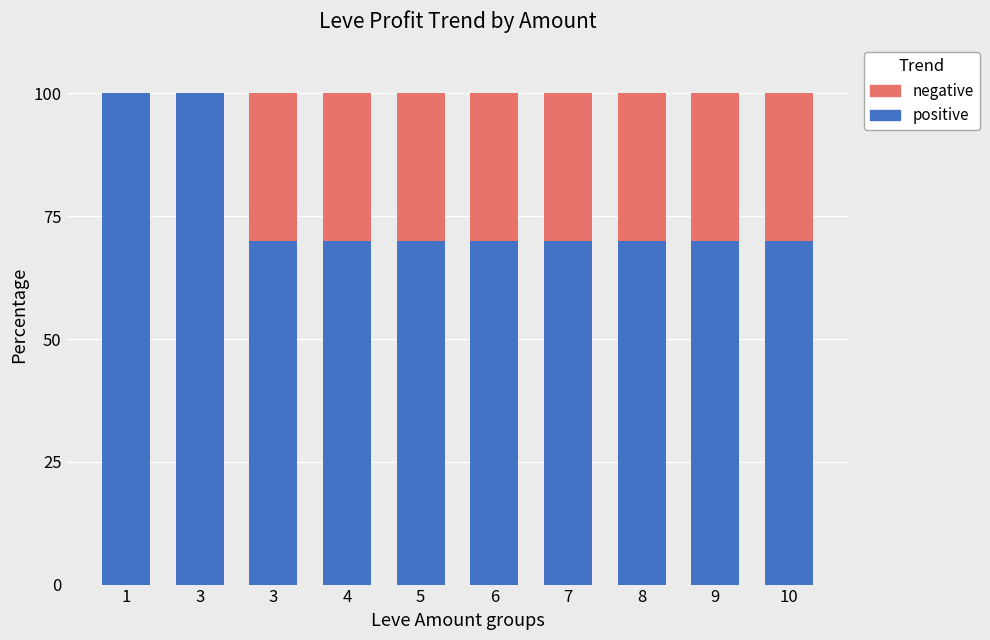

Are the bars horizontal?

No